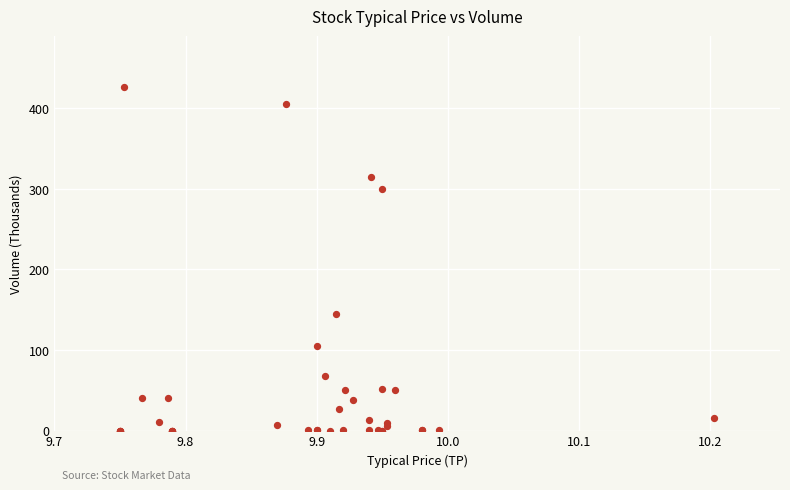

What Y value in the scatter plot is closest to 212?

144.9